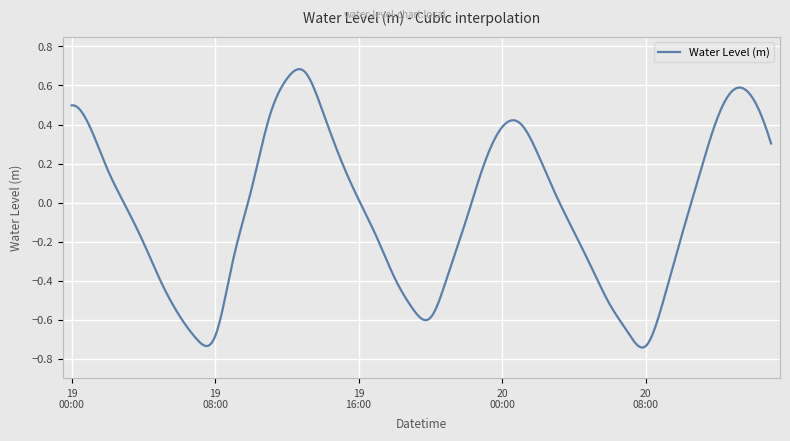

At which label is the value closest to 0?

2025-03-19 16:00